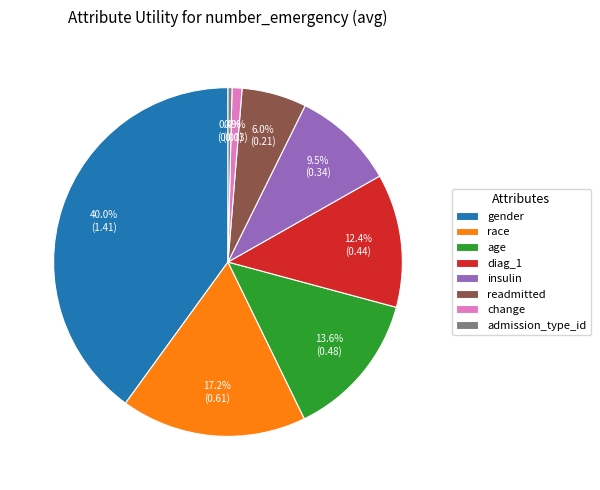

Does any single category account for the majority?

No